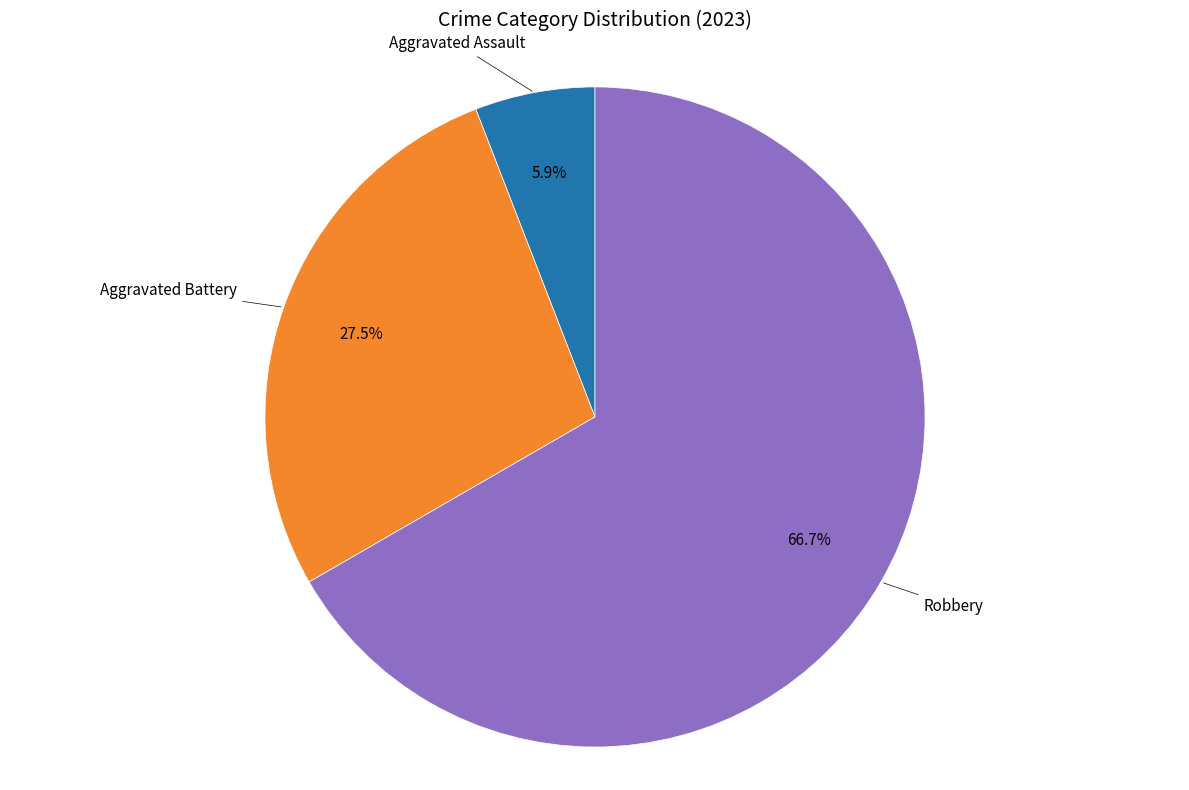

To the nearest percent, what is the average slice percentage?

33%